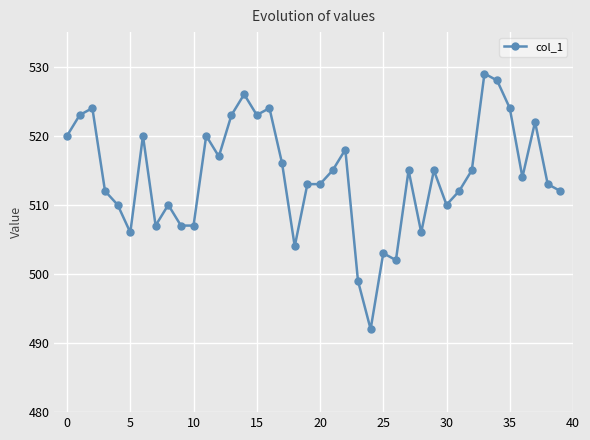

What is the minimum value shown in the chart?

492